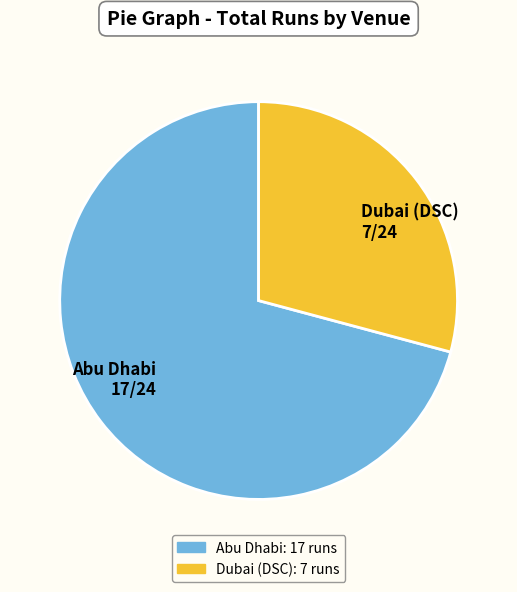

Is it true that Abu Dhabi is 80% of the pie?

False